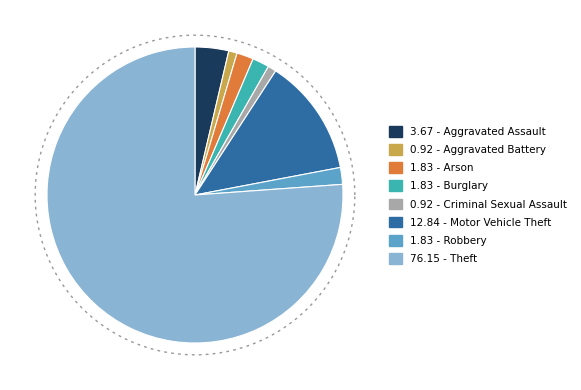

To the nearest percent, what is the difference between the largest and smallest slice percentages?

75%